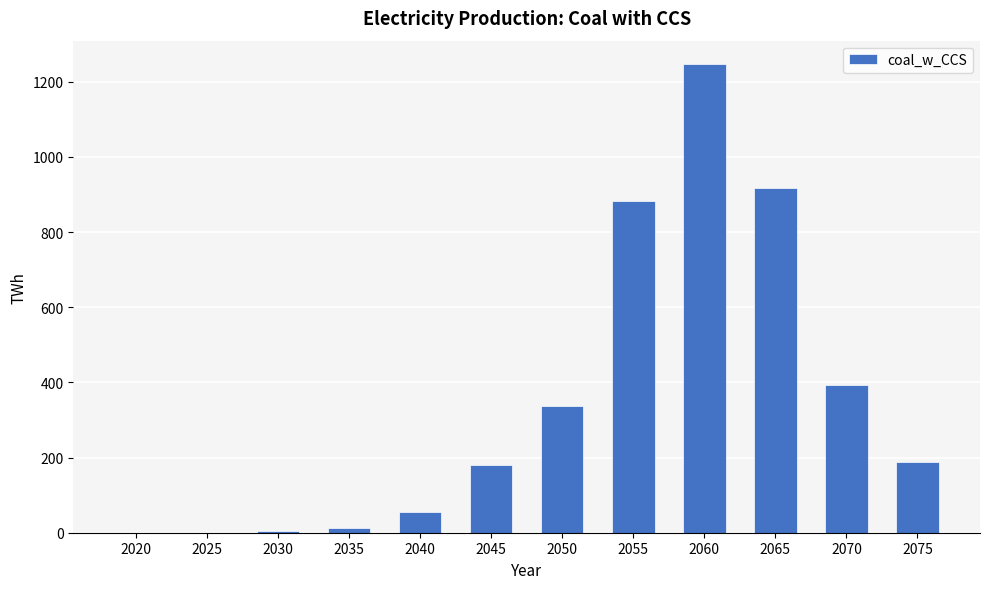

Is it true that the value at 2060 is 1247.2?

True